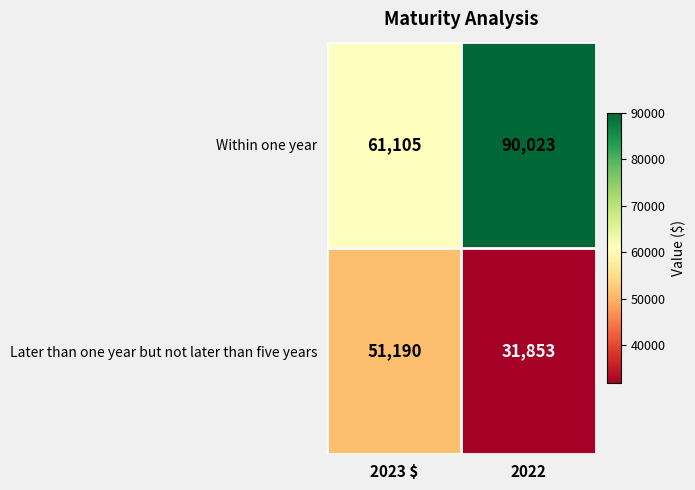

Is it true that Within one year equals 140241 at 2022?

False